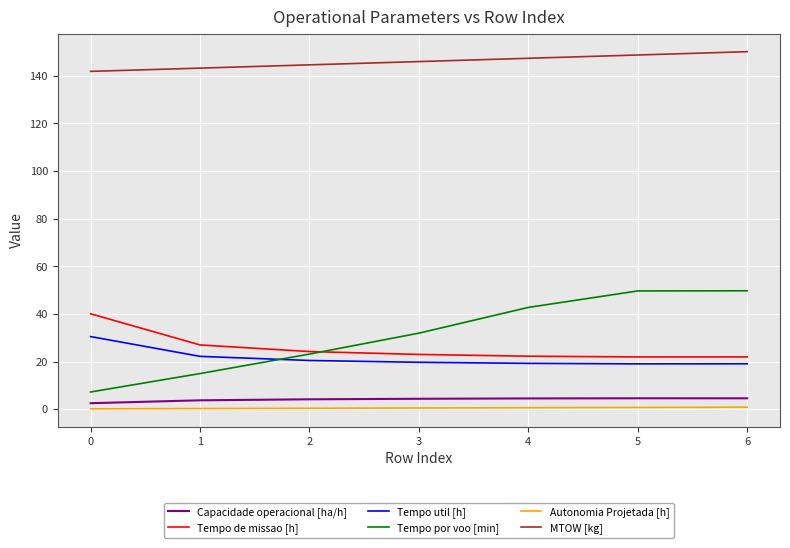

Which series has the largest range (max minus min)?

Tempo por voo [min]